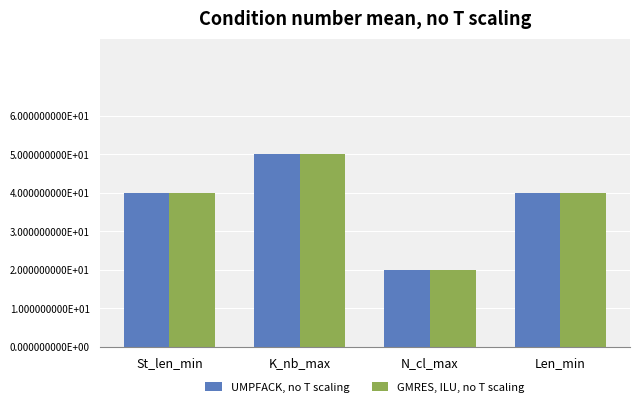

The value of GMRES, ILU, no T scaling at Len_min is 12. True or false?

False